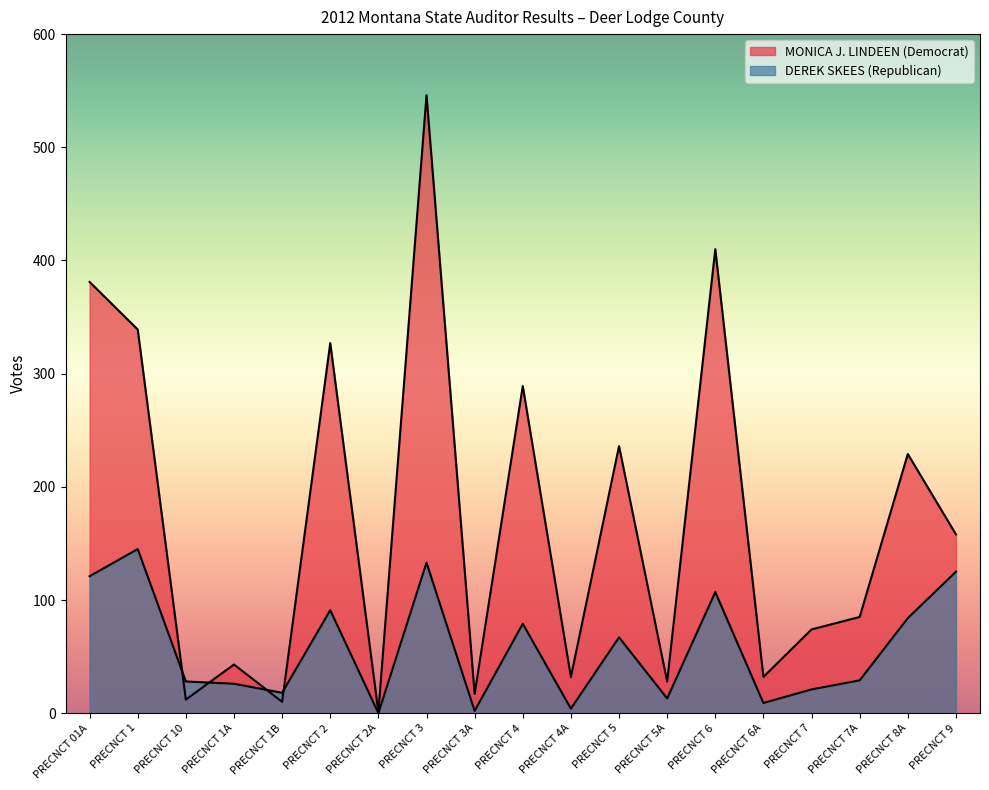

Which series has the widest spread of values?

MONICA J. LINDEEN (Democrat)